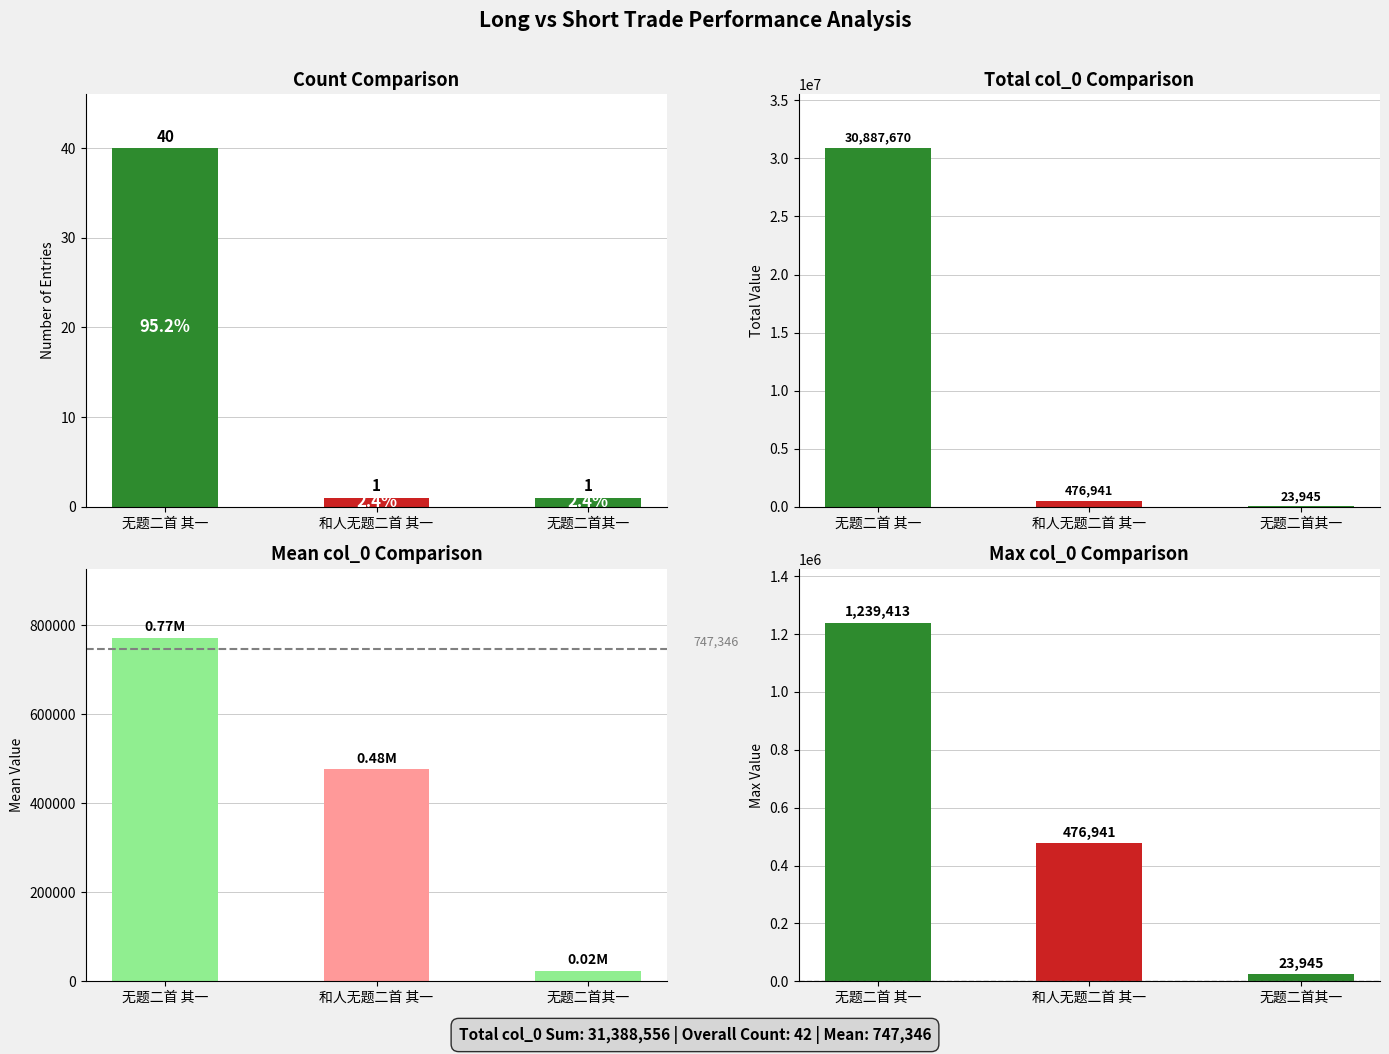

Rank the series by their maximum value, from lowest to highest.

Count, Mean col_0, Max col_0, Total col_0